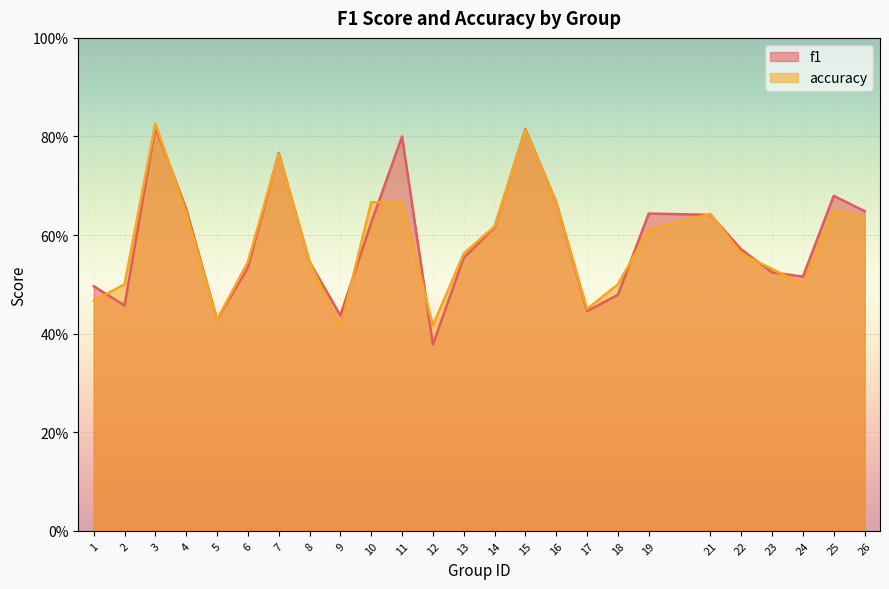

At which category is the sum across all series the highest?

3